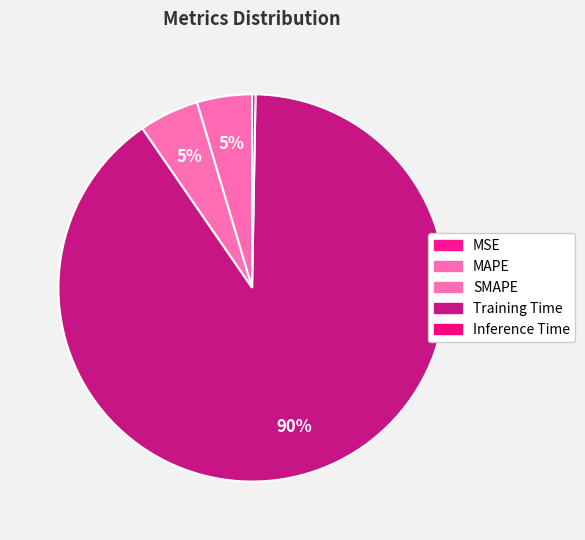

What percentage do SMAPE and MSE together represent?

5.0%